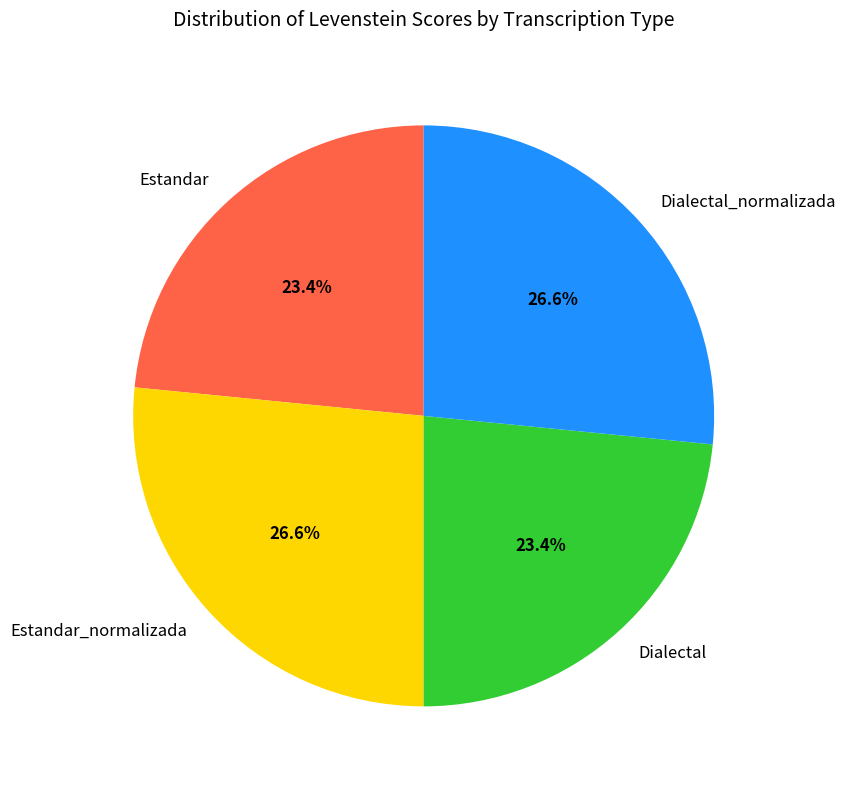

True or false: Dialectal_normalizada accounts for 12% of the total.

False